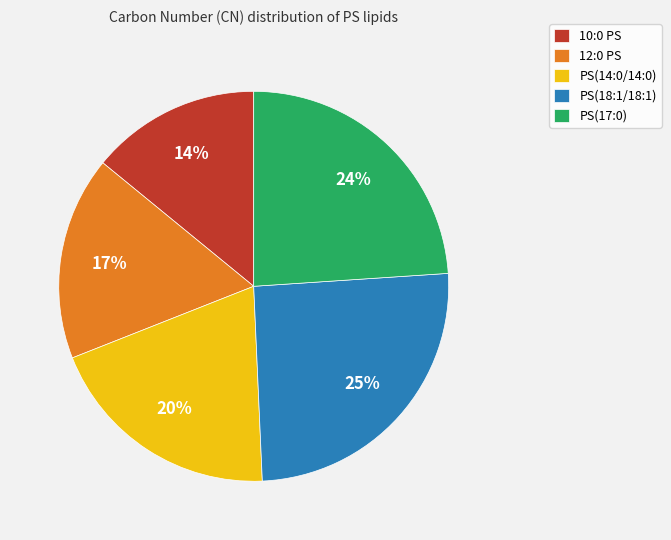

Count the number of slices in the pie.

5